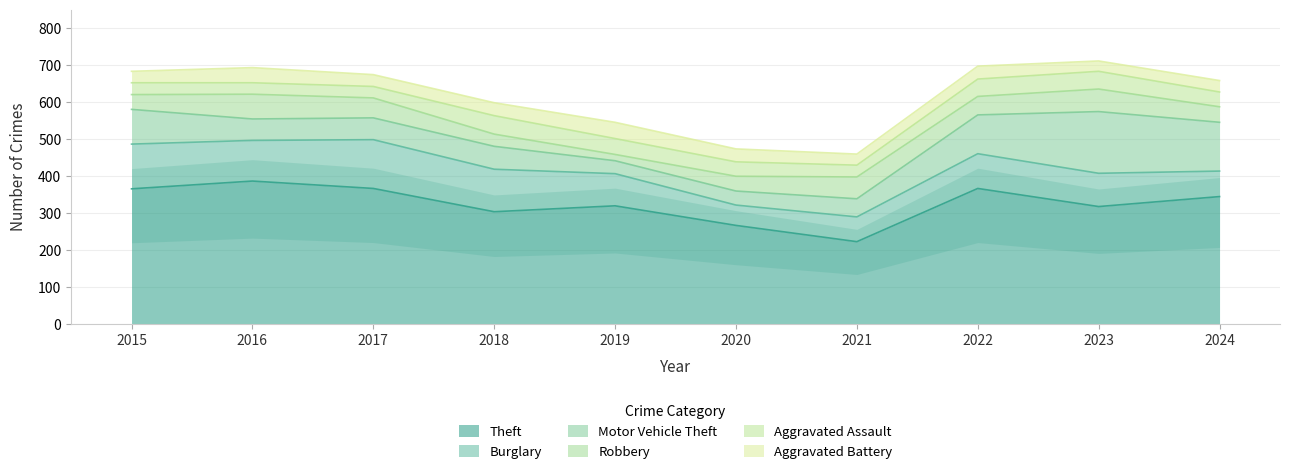

What is the approximate value of Robbery at 2023, to the nearest 5?

60